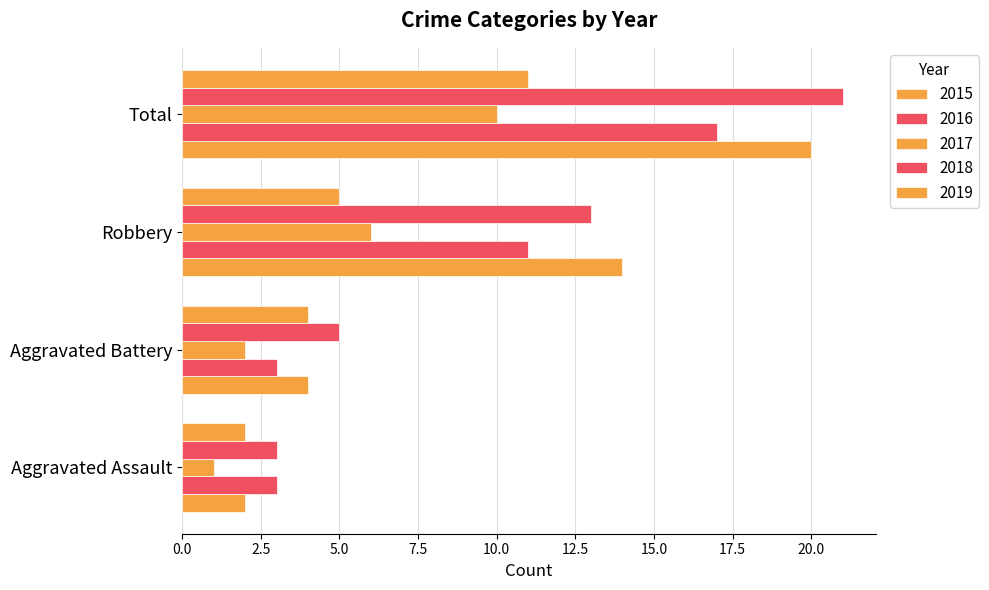

Reading left to right, transcribe all the data shown in this chart.

2015: Aggravated Assault=2	Aggravated Battery=4	Robbery=14	Total=20
2016: Aggravated Assault=3	Aggravated Battery=3	Robbery=11	Total=17
2017: Aggravated Assault=1	Aggravated Battery=2	Robbery=6	Total=10
2018: Aggravated Assault=3	Aggravated Battery=5	Robbery=13	Total=21
2019: Aggravated Assault=2	Aggravated Battery=4	Robbery=5	Total=11